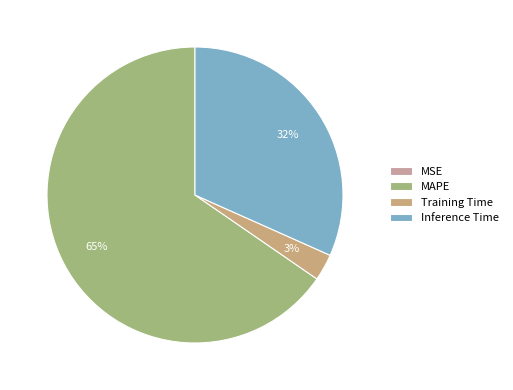

Count the number of slices in the pie.

4